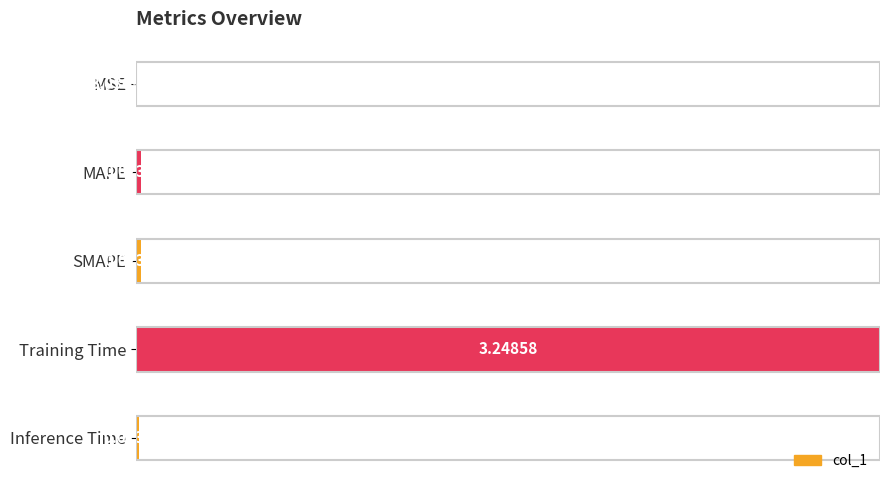

What is the sum of all values?

1.0